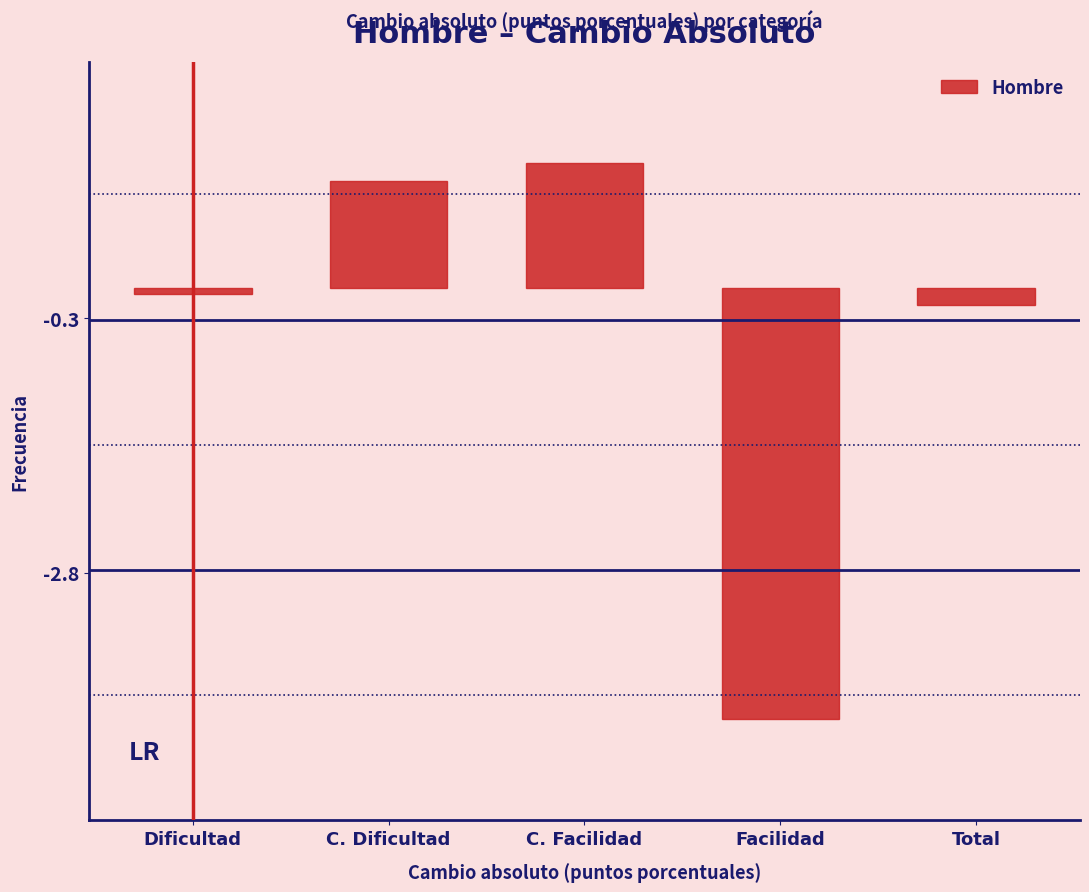

Reading left to right, extract all data points from this chart.

Dificultad=-0.1	C. Dificultad=1.0	C. Facilidad=1.2	Facilidad=-4.2	Total=-0.2